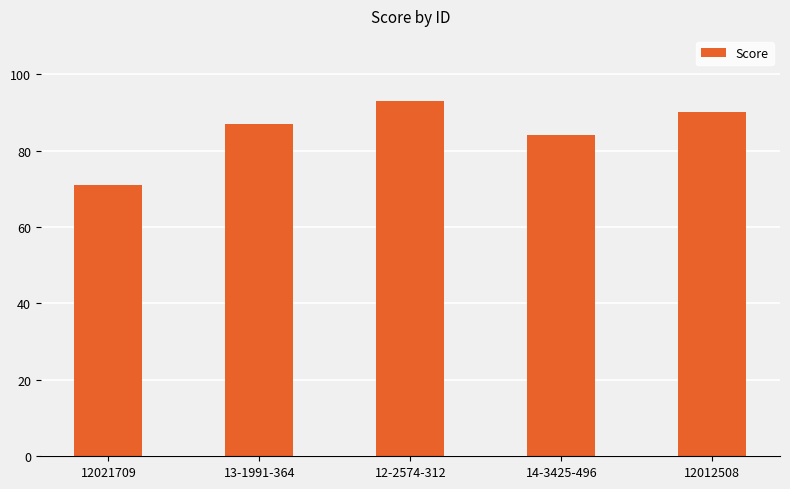

What is the label of the 2nd bar from the right?

14-3425-496